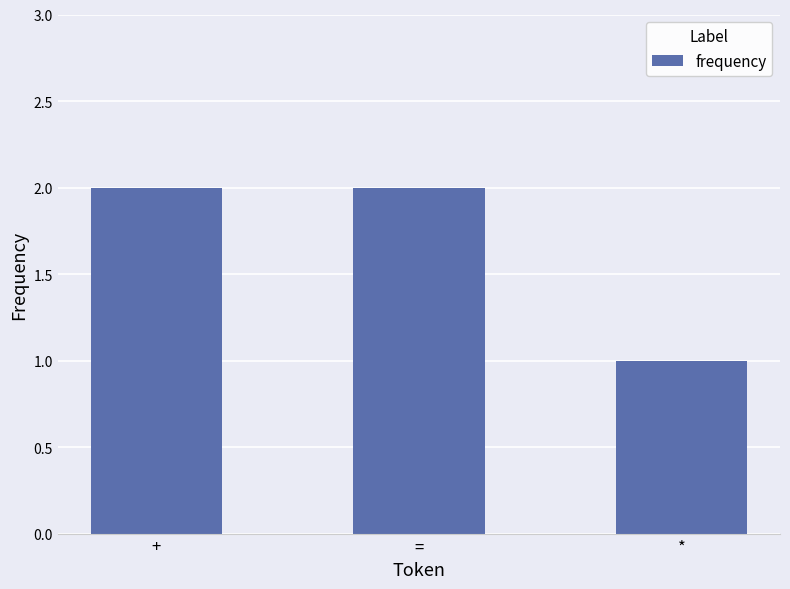

What is the label of the 2nd bar from the right?

=